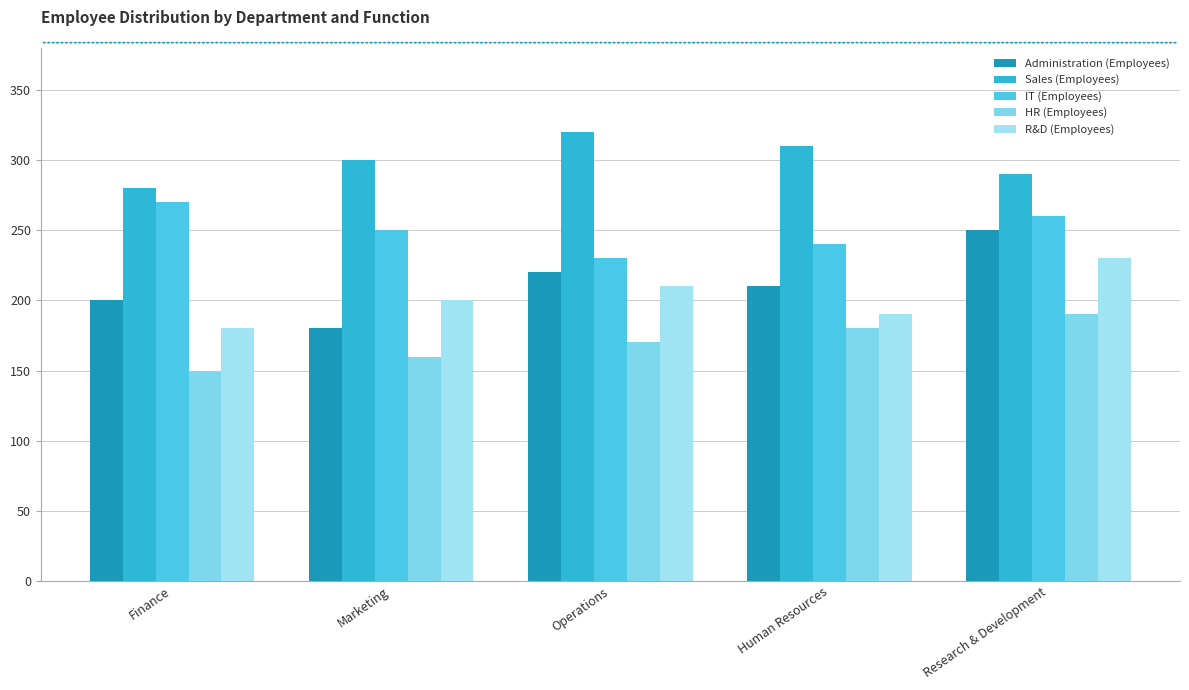

Reading right to left, extract all data points from this chart.

Administration (Employees): Research & Development=250	Human Resources=210	Operations=220	Marketing=180	Finance=200
Sales (Employees): Research & Development=290	Human Resources=310	Operations=320	Marketing=300	Finance=280
IT (Employees): Research & Development=260	Human Resources=240	Operations=230	Marketing=250	Finance=270
HR (Employees): Research & Development=190	Human Resources=180	Operations=170	Marketing=160	Finance=150
R&D (Employees): Research & Development=230	Human Resources=190	Operations=210	Marketing=200	Finance=180